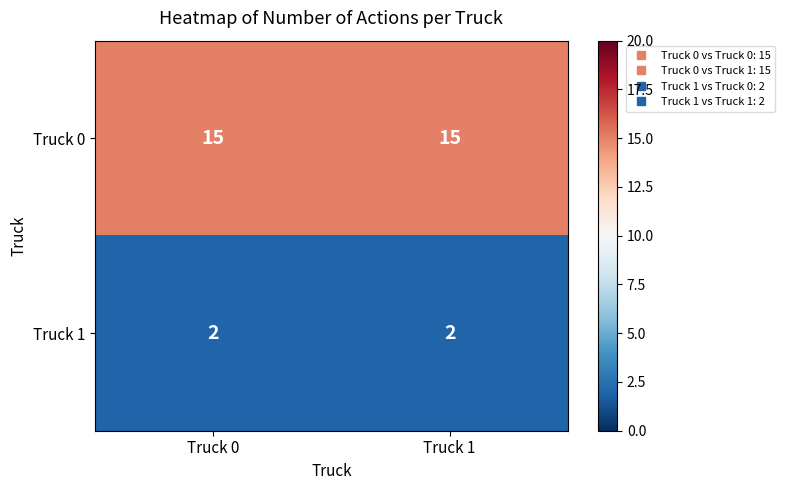

At how many categories does at least one series exceed 7?

2